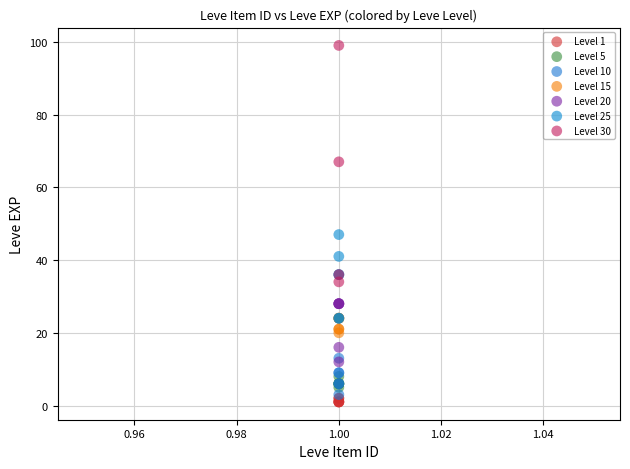

Which series has the widest spread of Y values?

Level 30